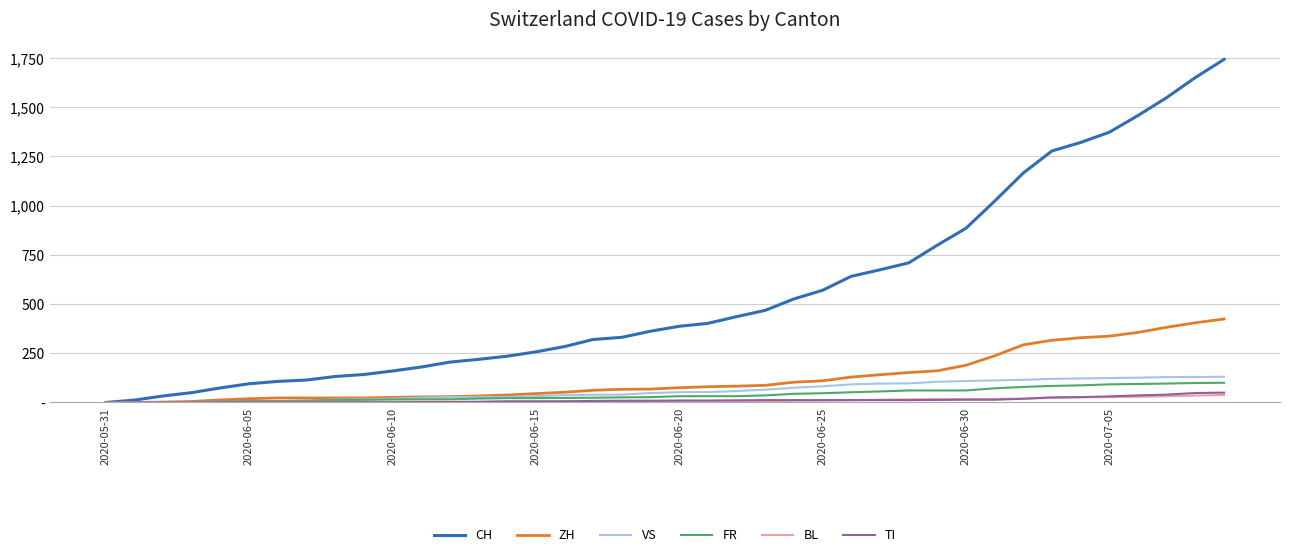

Does the chart display data point markers on the line(s)?

No